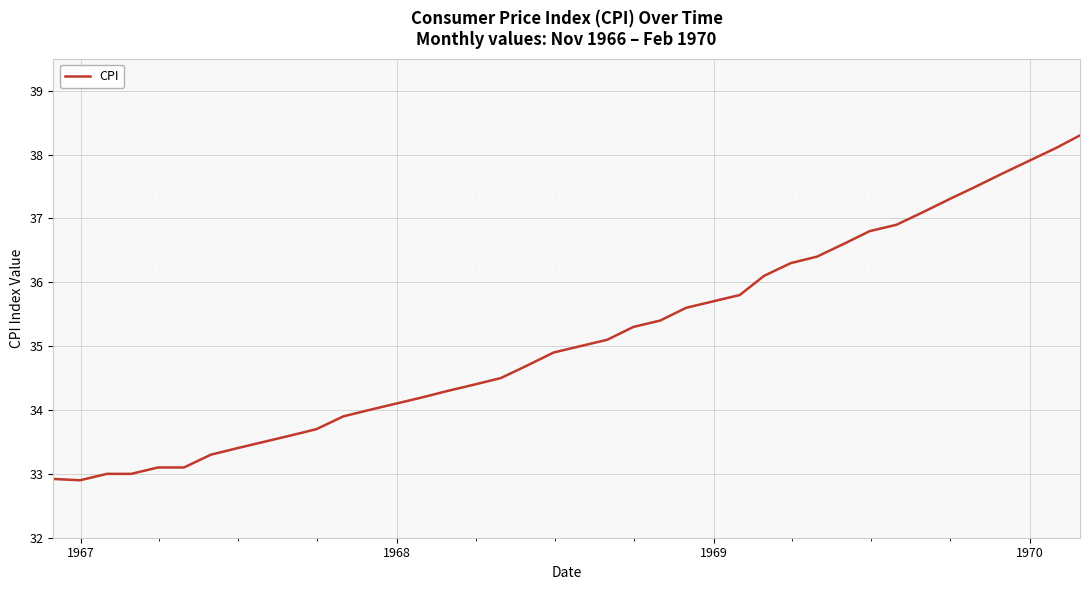

What is the greatest value displayed?

38.3